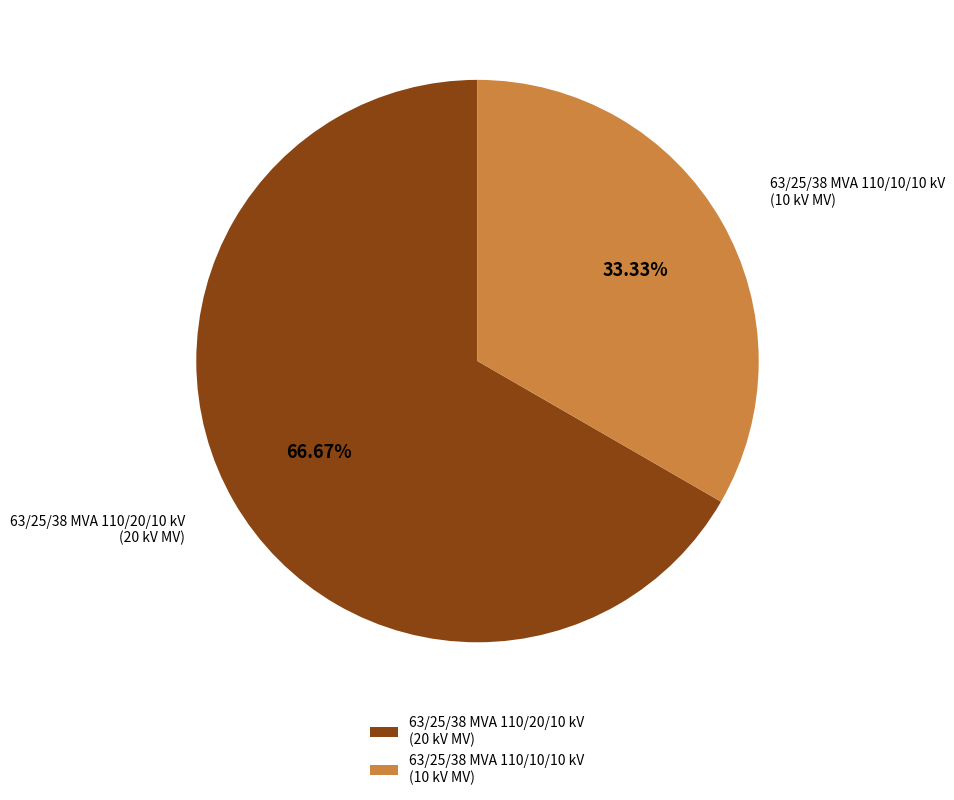

Which slice is the largest?

63/25/38 MVA 110/20/10 kV